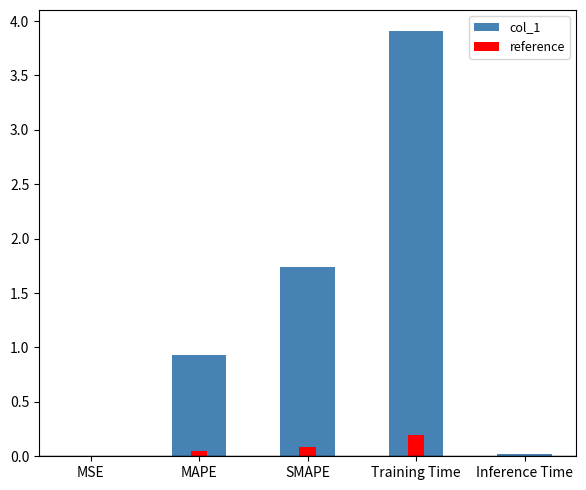

Which has a higher value, MAPE or SMAPE?

SMAPE